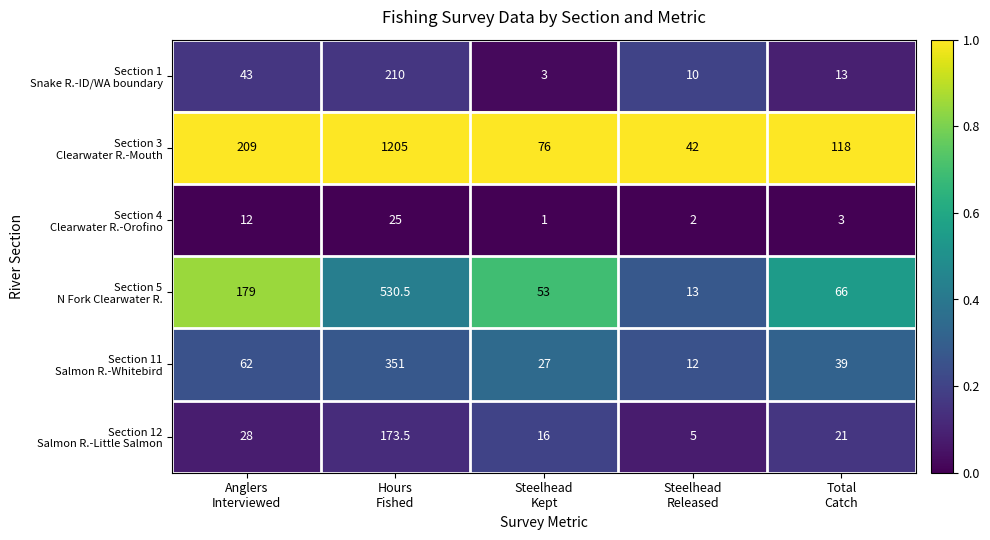

What is the smallest value displayed?

1.0